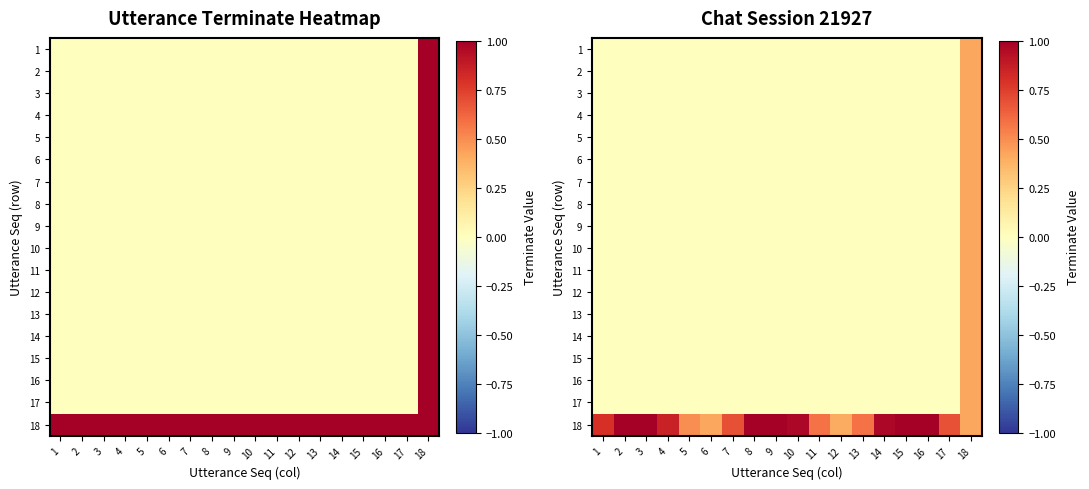

Which series has the largest total across all categories?

18